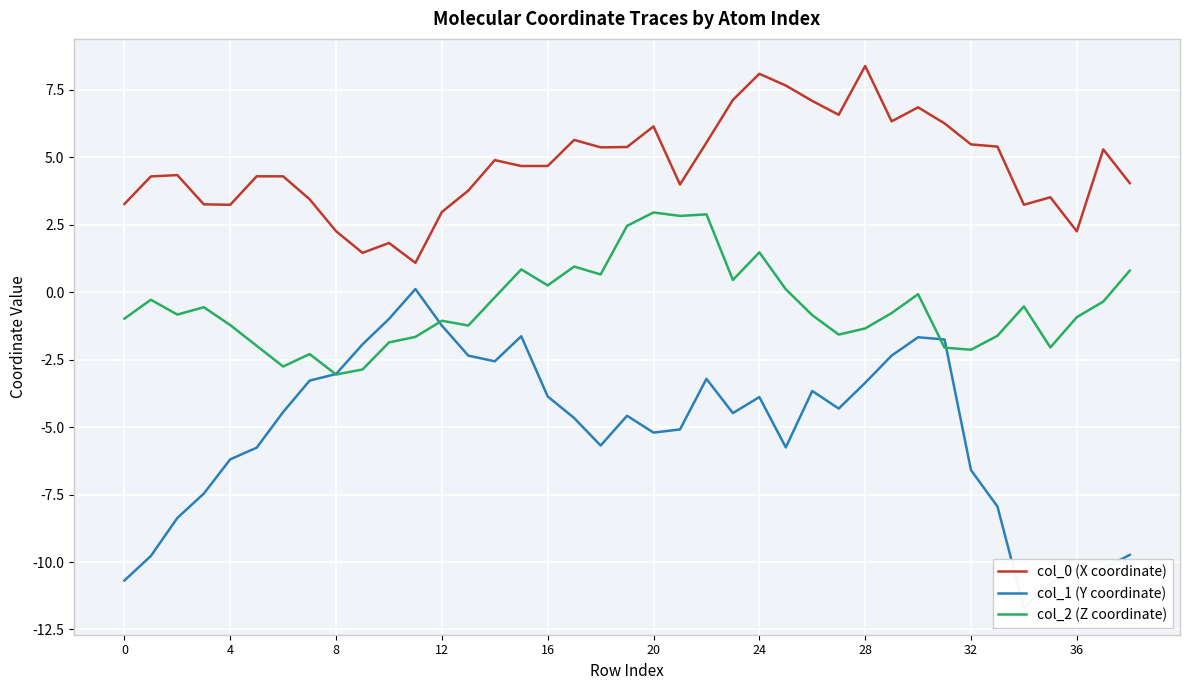

What is the difference between the maximum and minimum values in the col_0 (X coordinate) series?

7.3